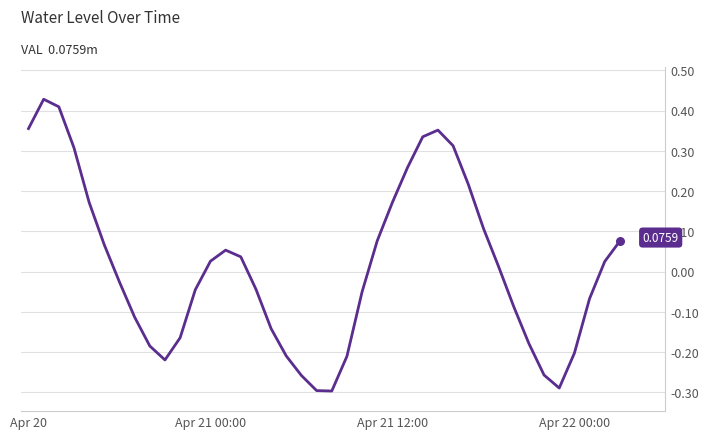

What is the difference between the maximum and minimum values?

0.7